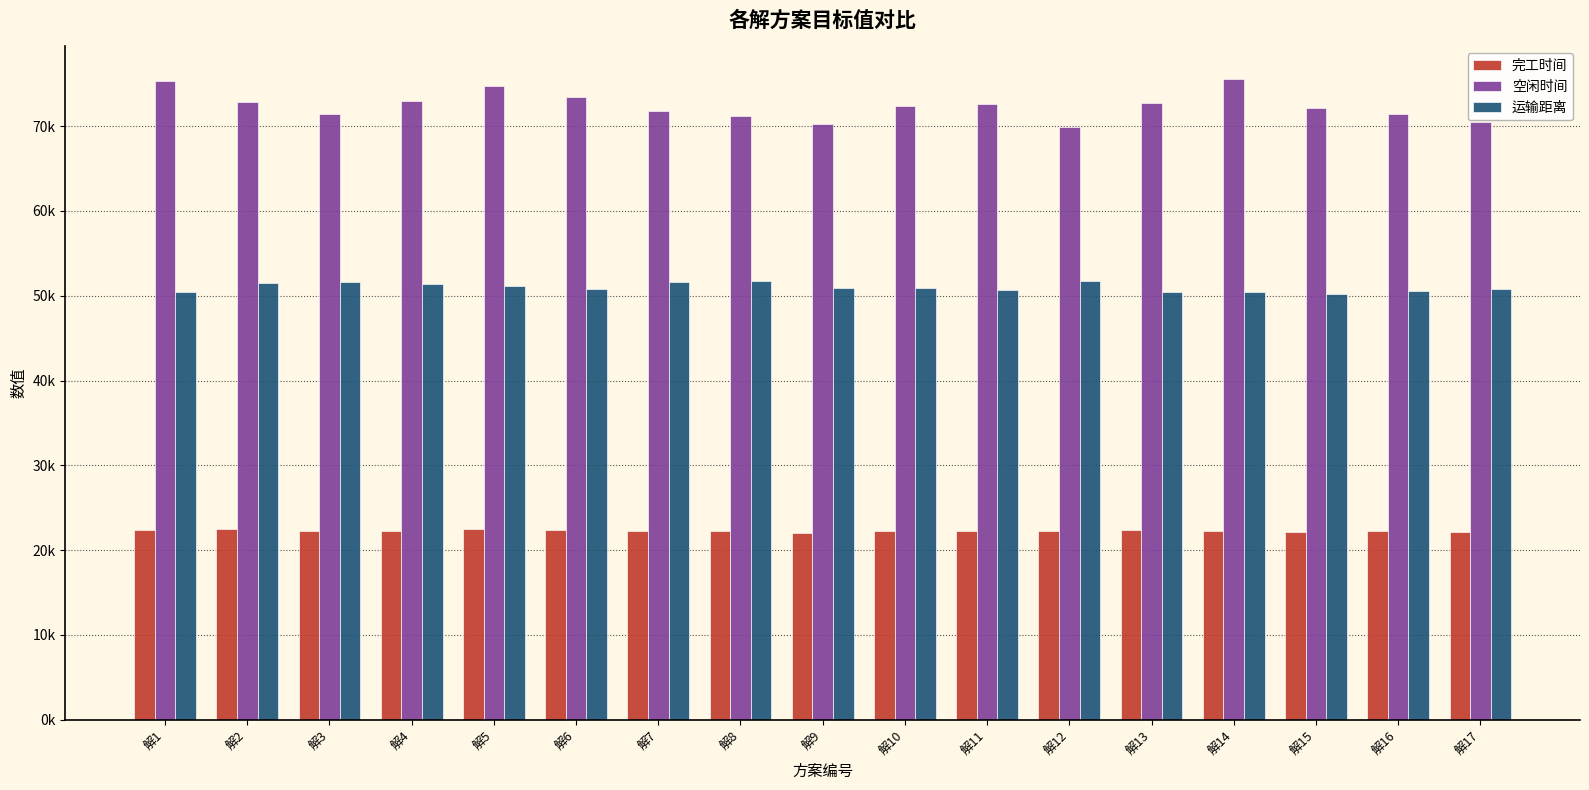

Does the chart contain stacked bars?

No